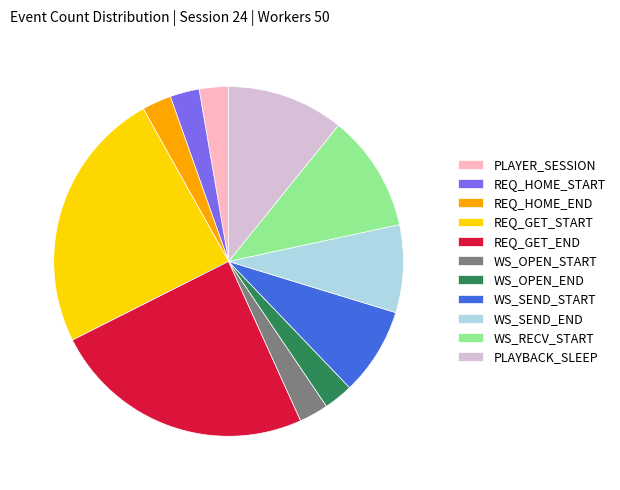

Between WS_RECV_START and WS_OPEN_END, which is larger?

WS_RECV_START